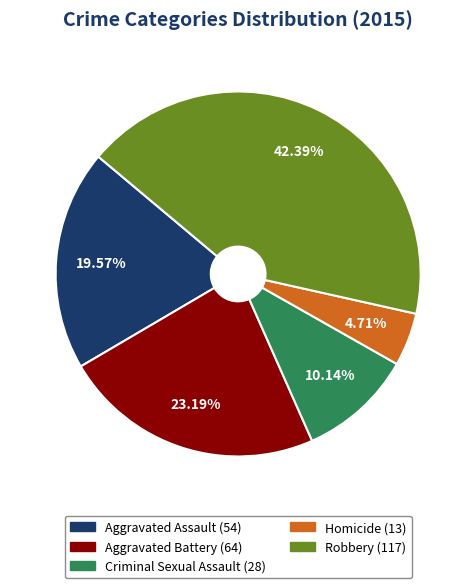

Is the sum of Robbery and Criminal Sexual Assault greater than half?

Yes